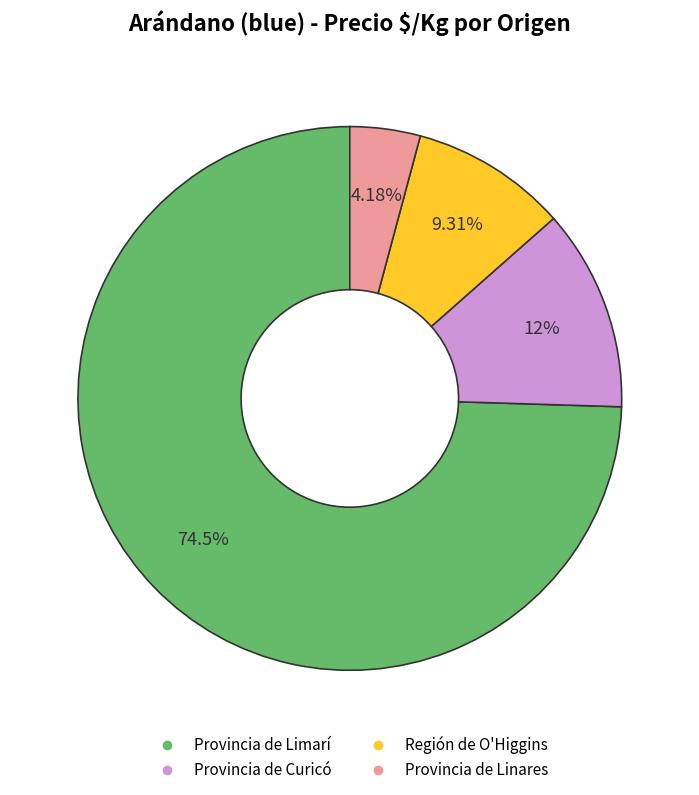

Which slice is the largest?

Provincia de Limarí